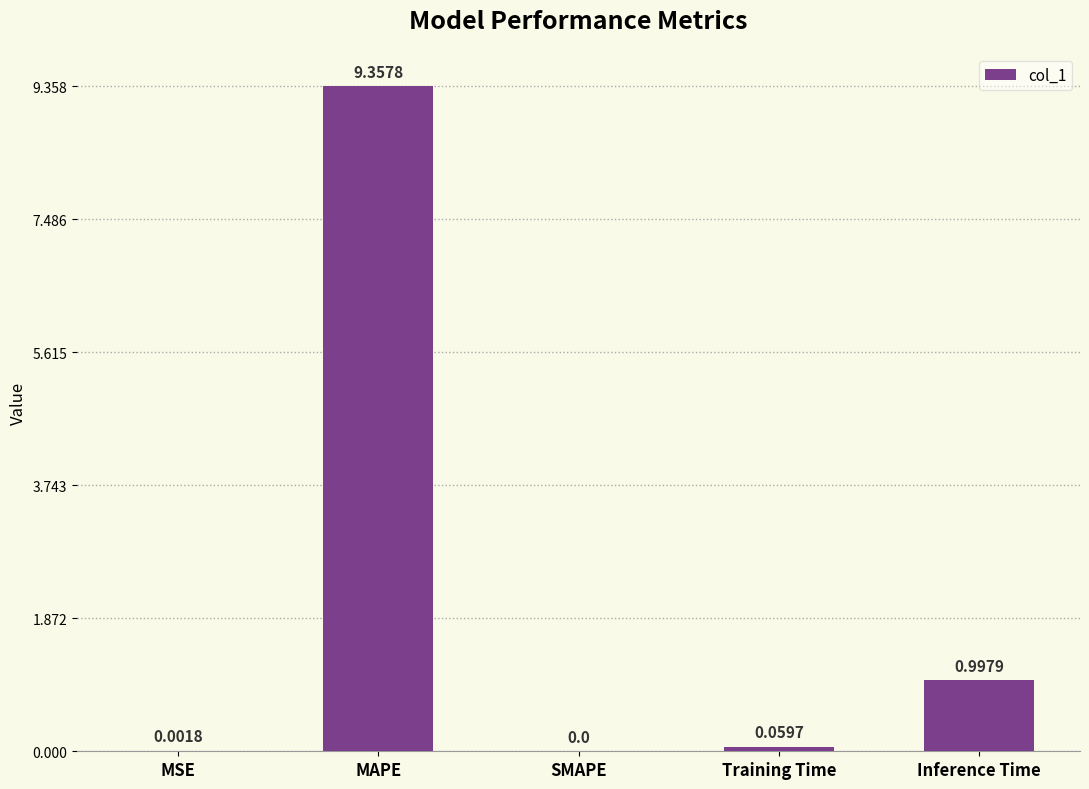

What is the sum of the values at MAPE and Inference Time?

10.4